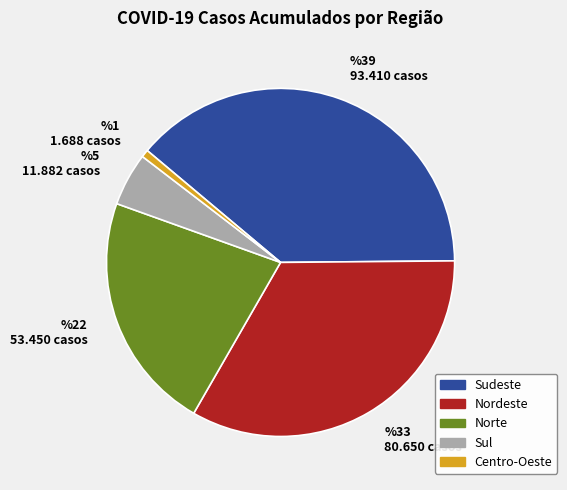

What is the largest slice in the pie chart?

Sudeste